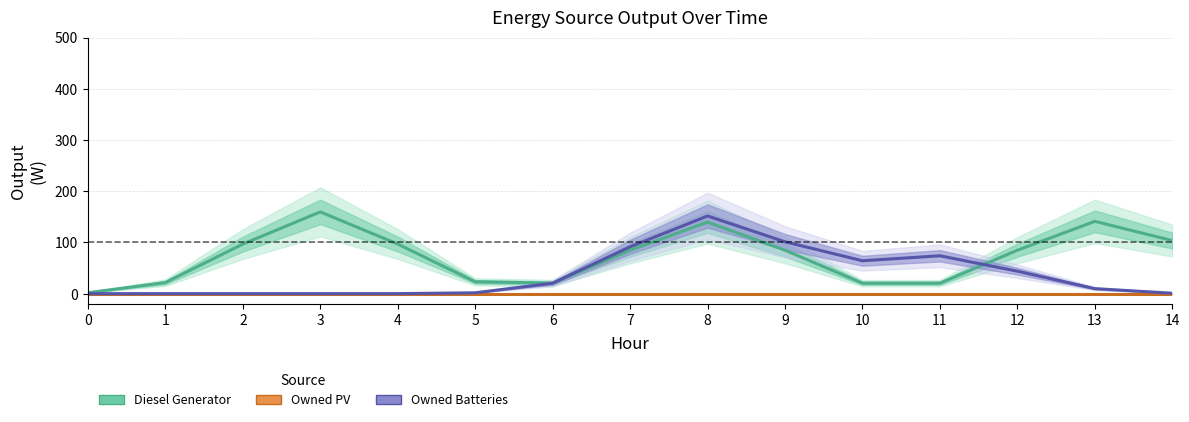

What is the value of the Owned Batteries point at the 6th from the left?

1.7